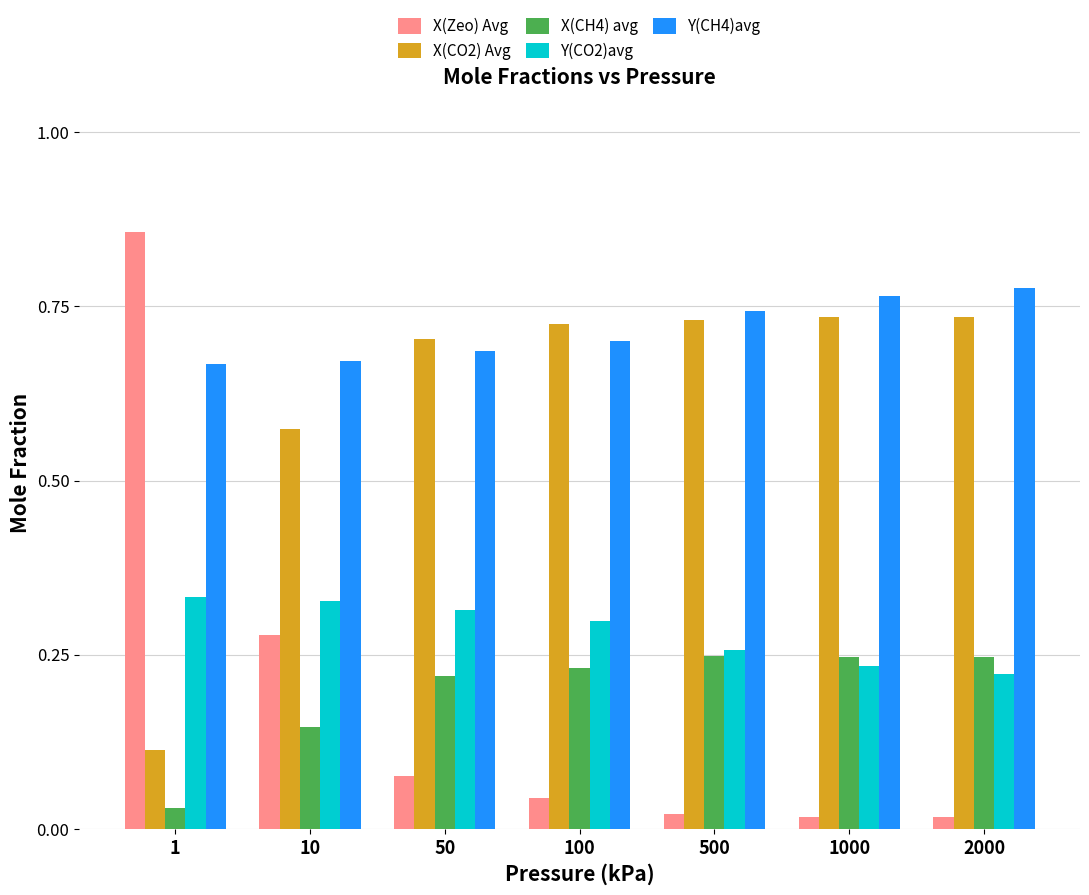

True or false: X(CH4) avg has a value of 0.4 at 2000.

False